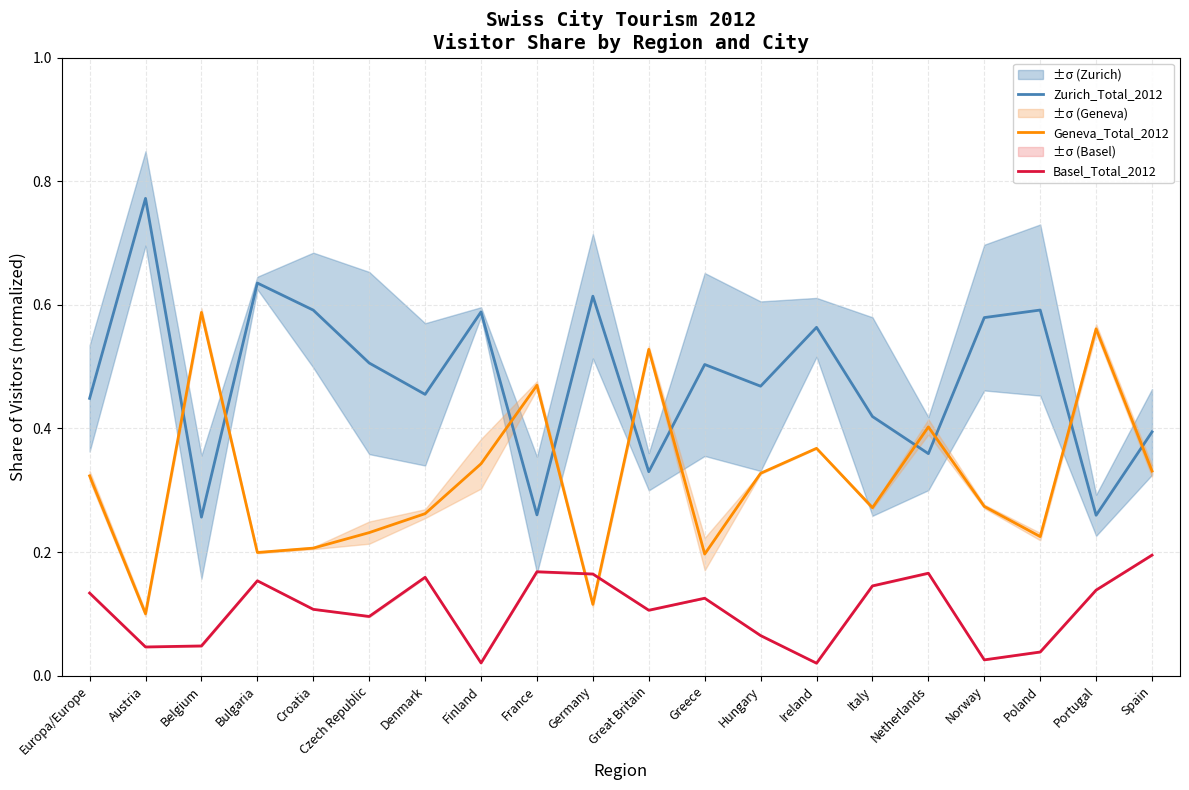

Which series has the widest spread of values?

Zurich_Total_2012